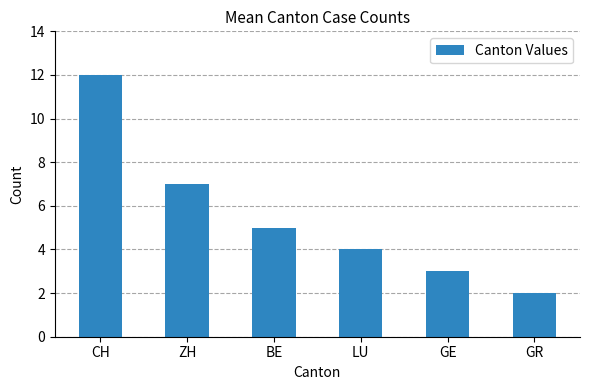

Which label corresponds to the largest value in the chart?

CH